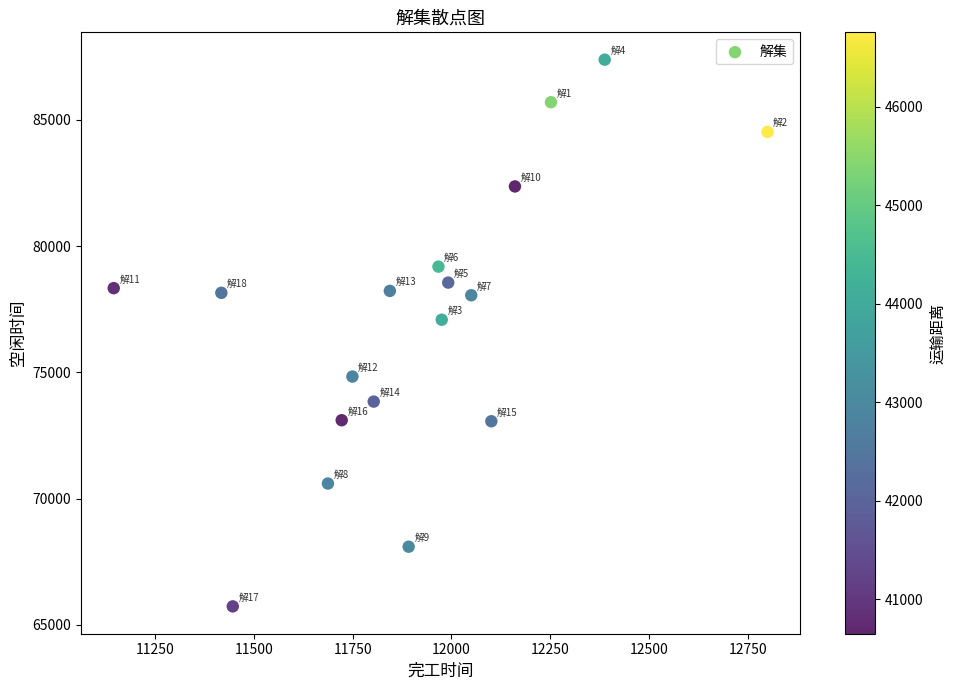

What is the range of Y values (max minus min)?

21658.5